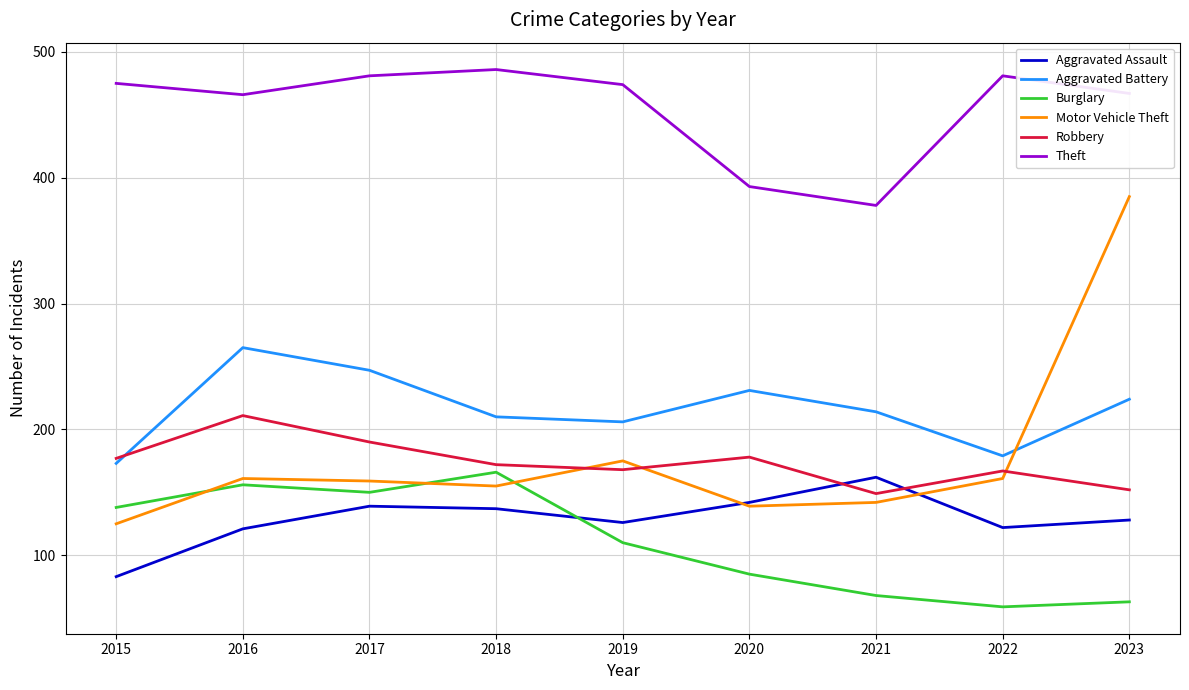

What is the difference between the highest and lowest values at 2023?

404